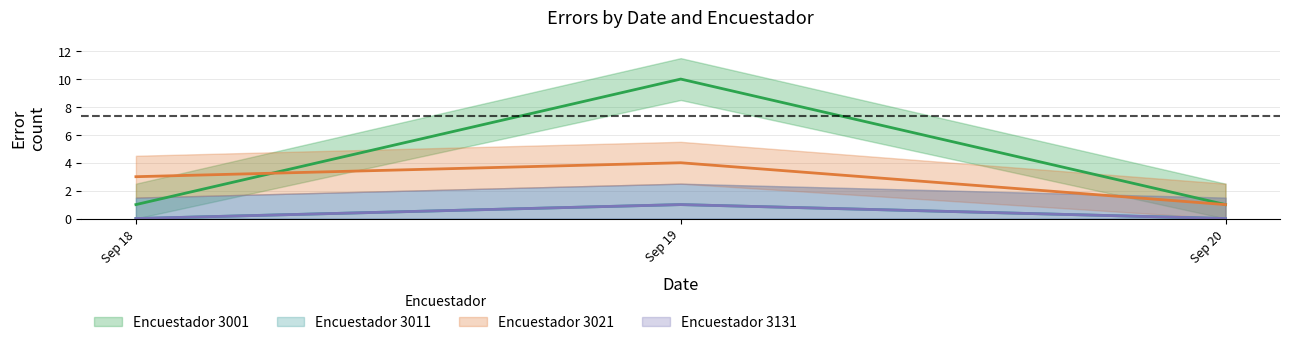

Rank the categories by value from lowest to highest.

Sep 18, Sep 20, Sep 19